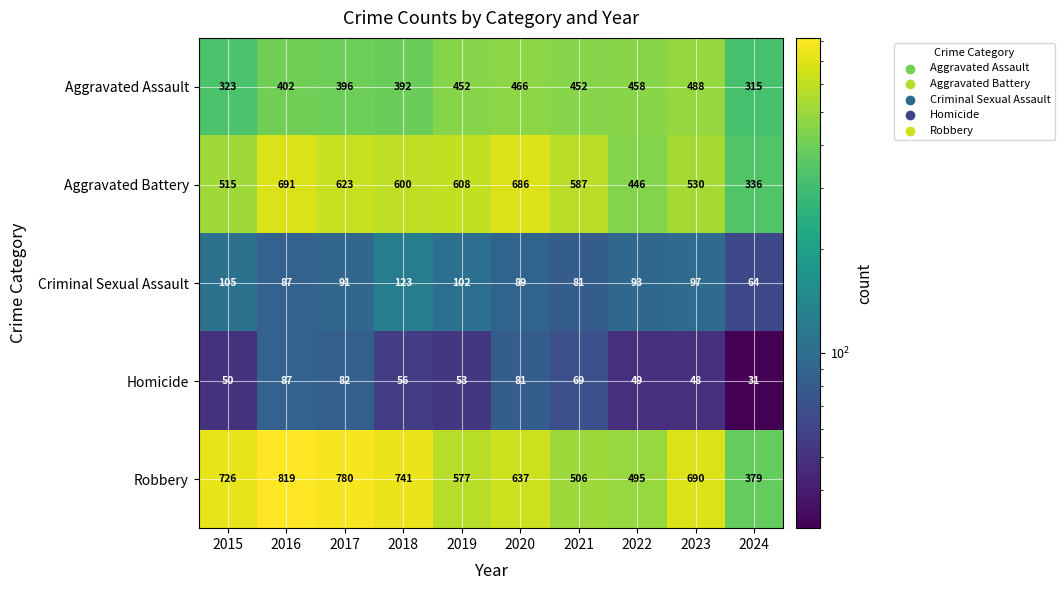

What is the difference between the highest and lowest values at 2021?

518